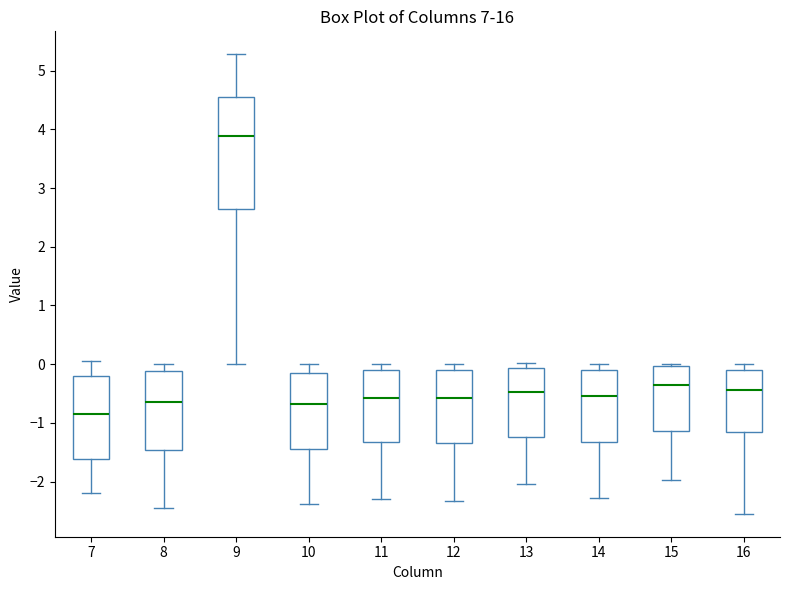

Reading left to right, transcribe this box plot: for each box, give where its median line is, the range the box spans, and where its two whiskers end, as read against the y-axis. The values are not printed on the chart, so give them approximately, as read against the axis.

7: median -0.8, box -1.6 to -0.2, whiskers -2.2 to 0.1
8: median -0.6, box -1.5 to -0.1, whiskers -2.4 to 0.0
9: median 3.9, box 2.6 to 4.6, whiskers 0.0 to 5.3
10: median -0.7, box -1.4 to -0.2, whiskers -2.4 to 0.0
11: median -0.6, box -1.3 to -0.1, whiskers -2.3 to 0.0
12: median -0.6, box -1.3 to -0.1, whiskers -2.3 to 0.0
13: median -0.5, box -1.2 to -0.1, whiskers -2.0 to 0.0
14: median -0.5, box -1.3 to -0.1, whiskers -2.3 to 0.0
15: median -0.4, box -1.1 to 0.0, whiskers -2.0 to 0.0 (just above the box's upper edge)
16: median -0.4, box -1.2 to -0.1, whiskers -2.5 to 0.0